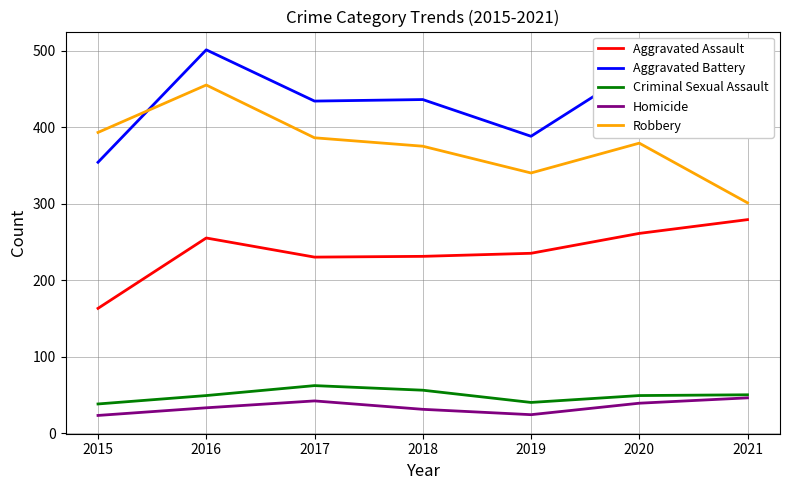

What is the minimum value shown in the chart?

23